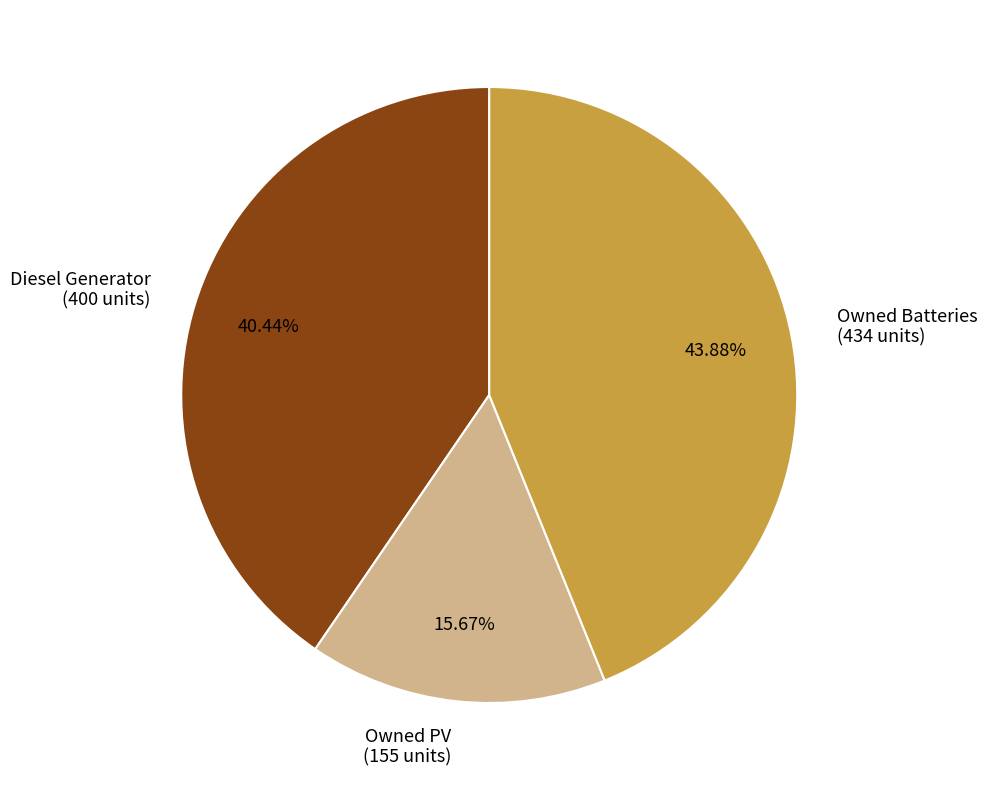

To the nearest percent, what is the average slice percentage?

33%